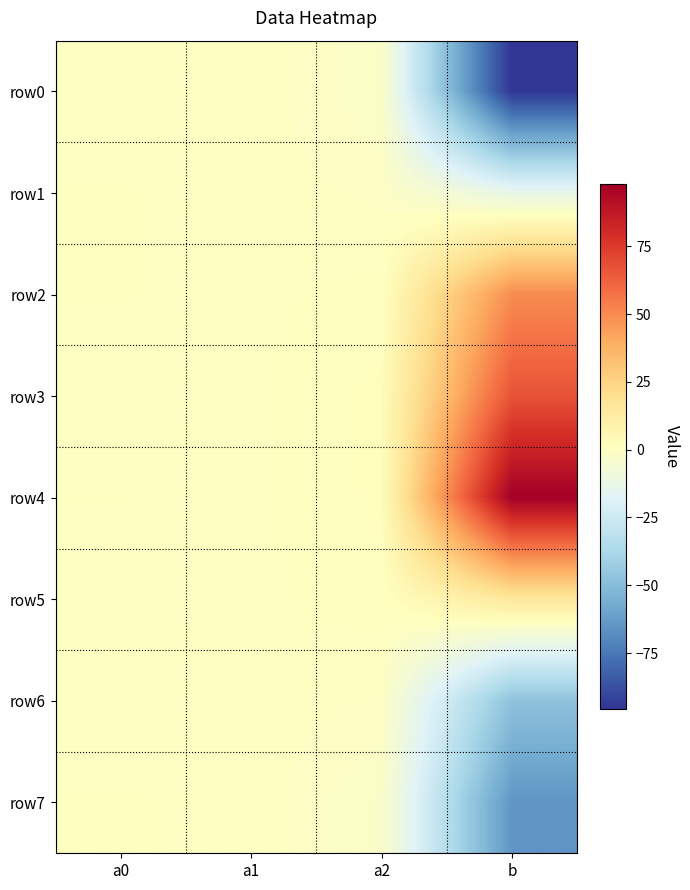

Which series has the widest spread of values?

row4